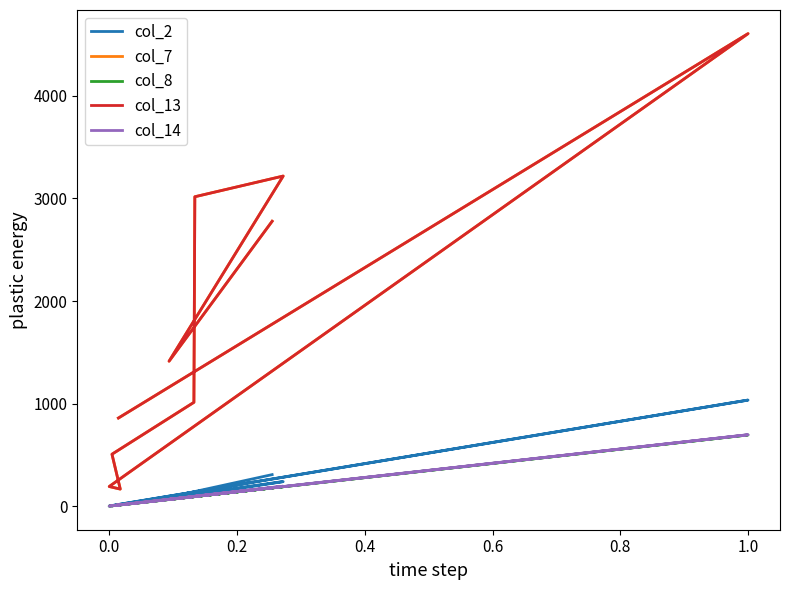

How many data points in col_2 are less than 99?

5